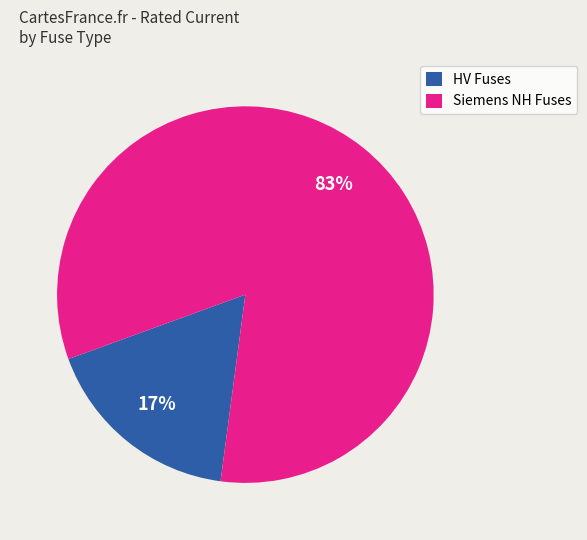

To the nearest percent, what is the average slice percentage?

50%